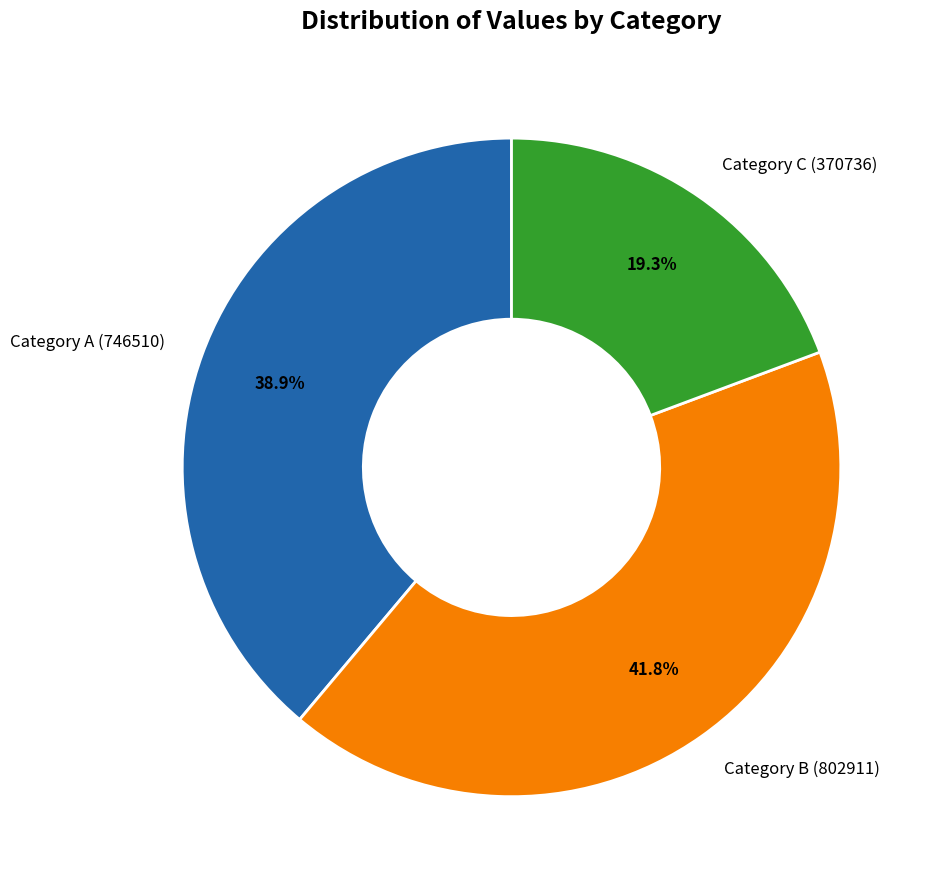

Rank the categories by value from lowest to highest.

Category C (370736), Category A (746510), Category B (802911)